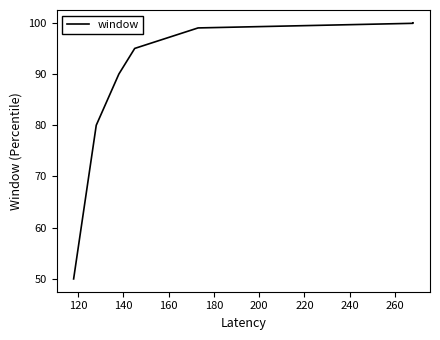

What is the smallest value displayed?

50.0